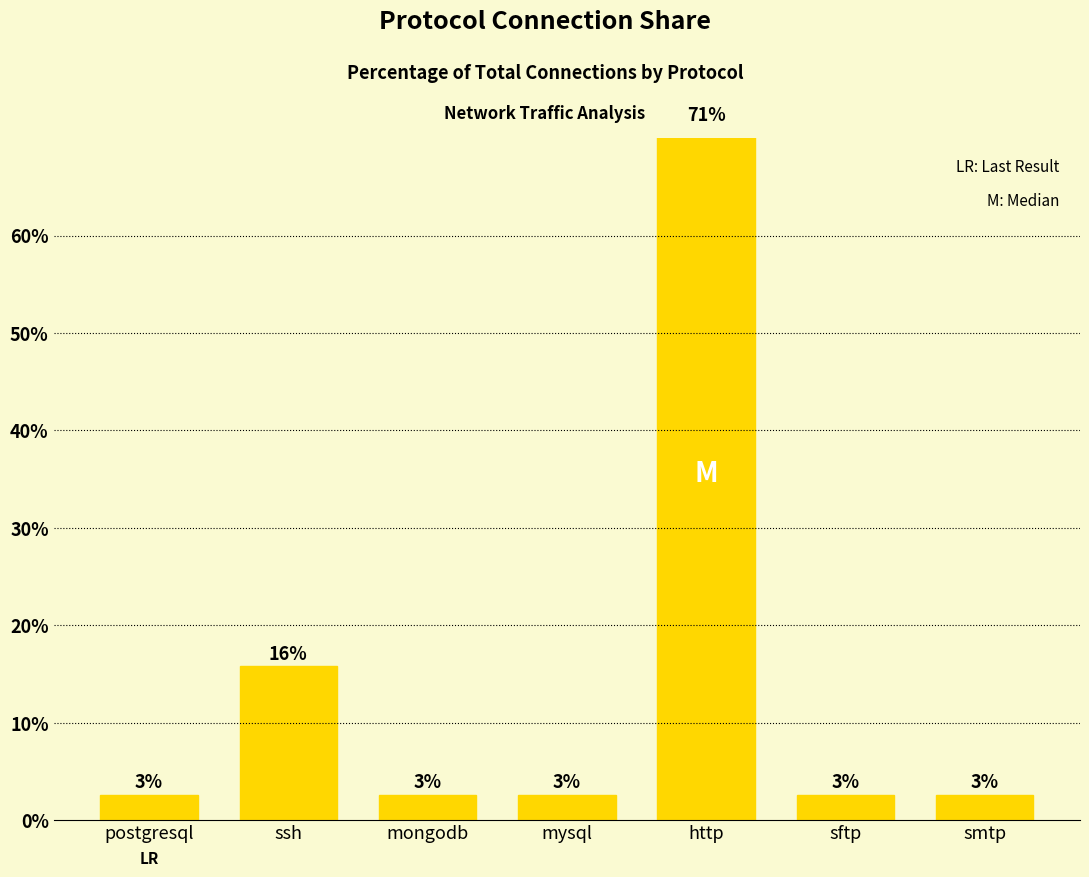

At which label is the value closest to 36?

ssh